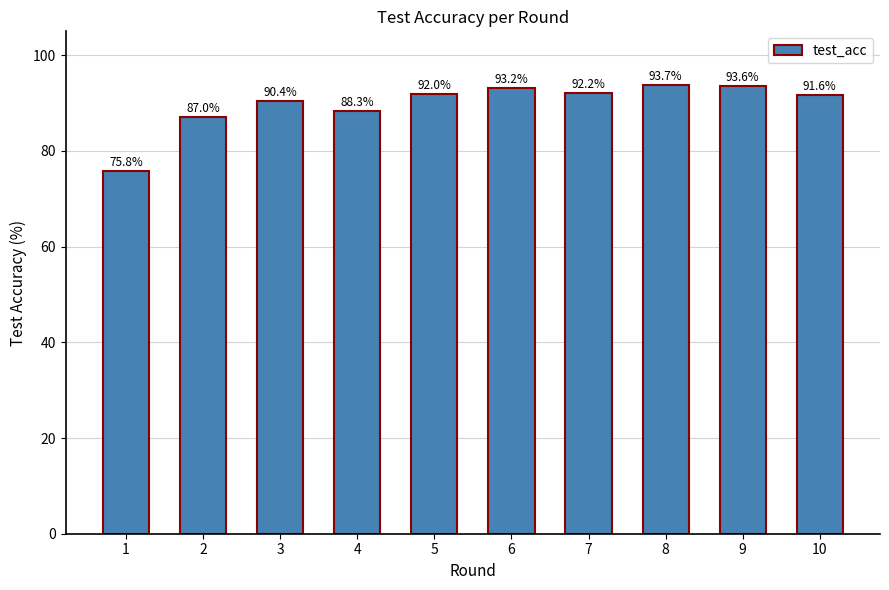

Is it true that the value at 9 is 25.3?

False